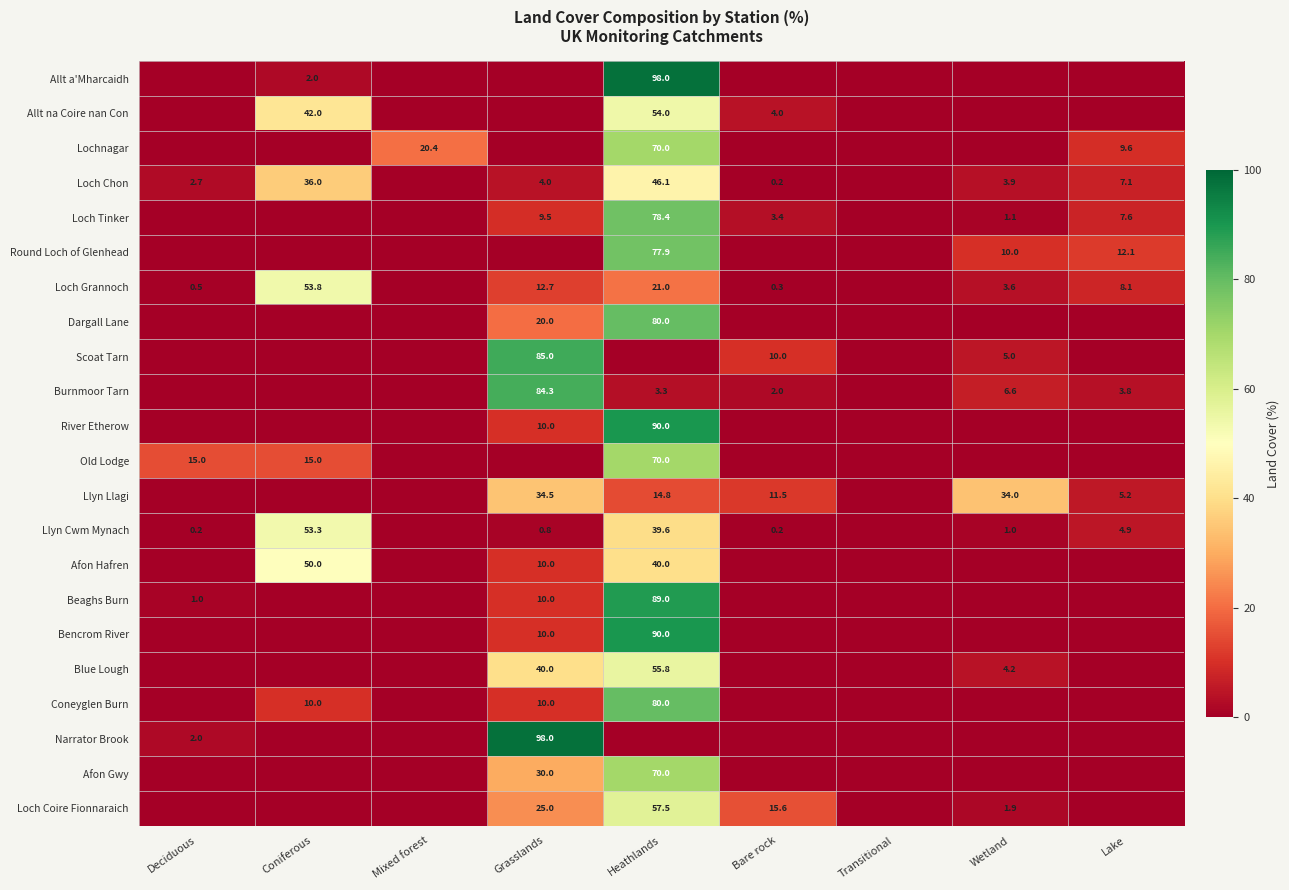

Is the value of Loch Grannoch at Lake greater than the value of Llyn Llagi at Heathlands?

No